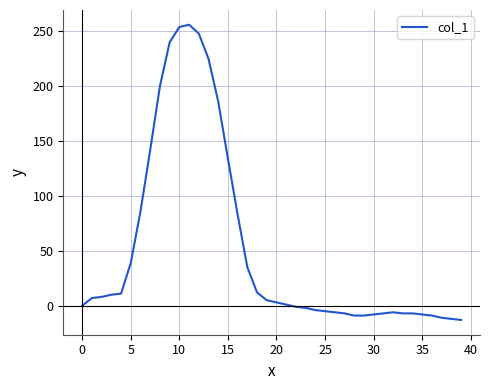

What is the smallest value displayed?

-13